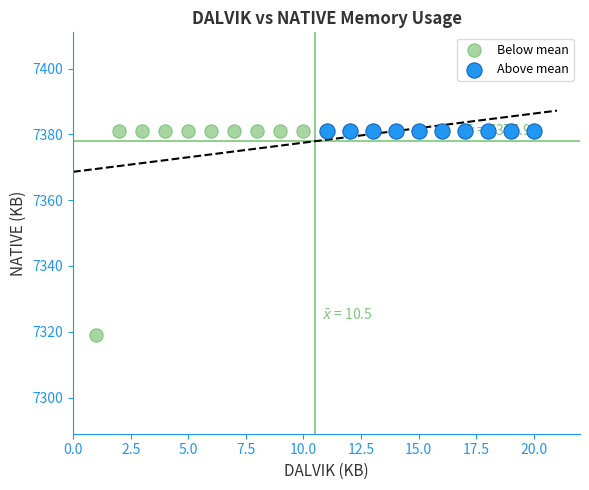

What are all the series names shown in the legend?

Below mean, Above mean